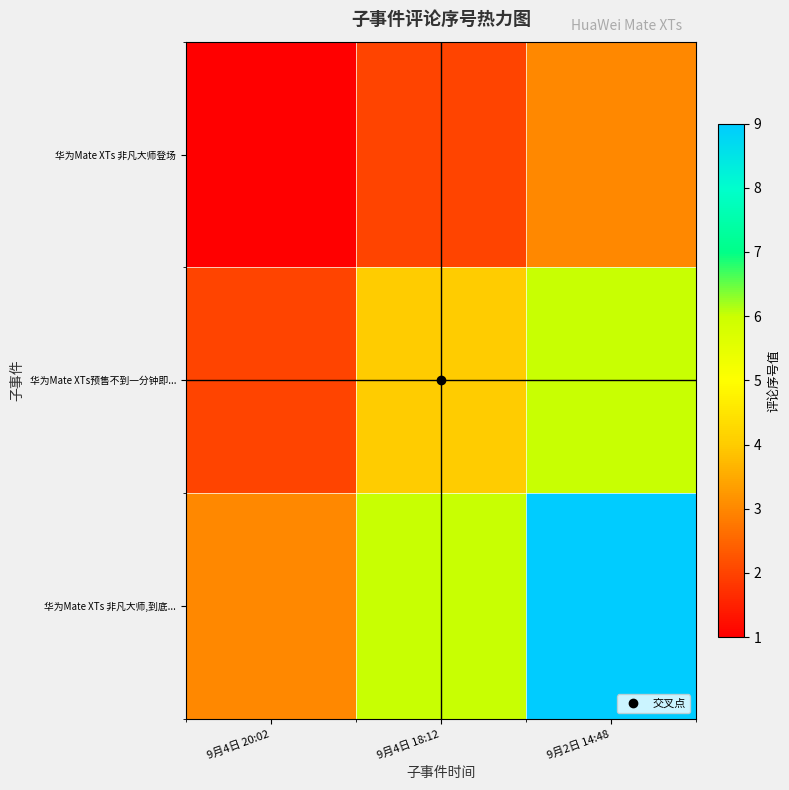

At which category does the chart reach its minimum across all series?

9月4日 20:02